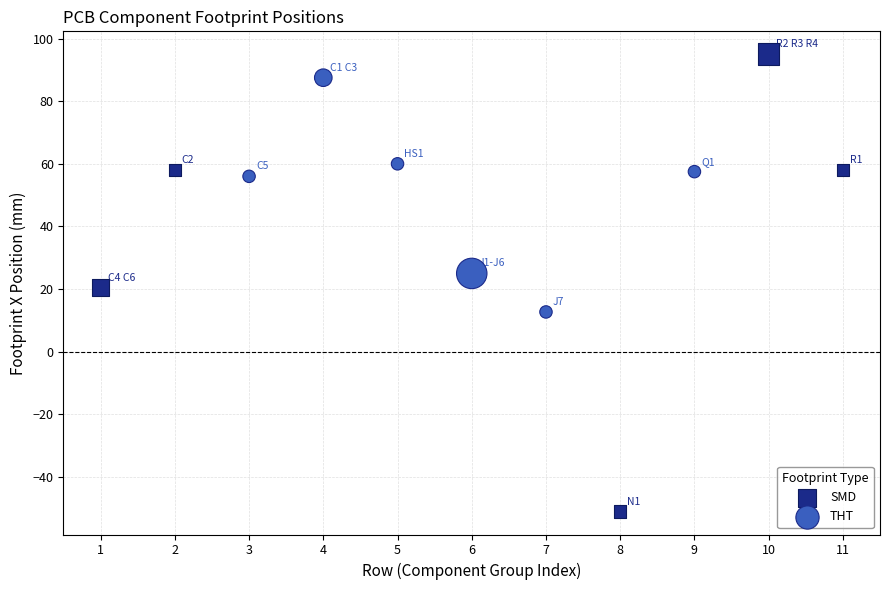

Which series has the widest spread of Y values?

SMD